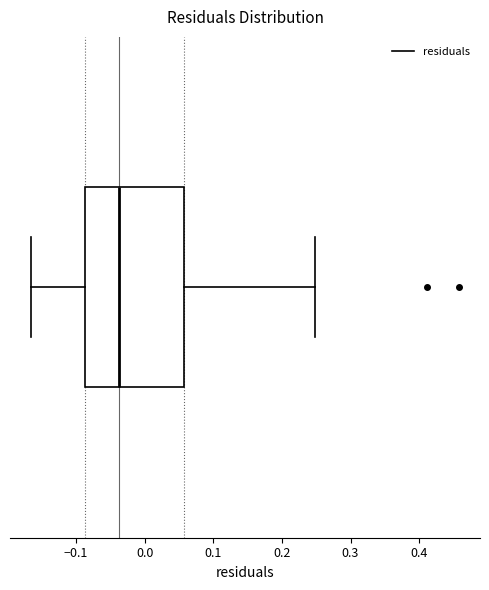

Read this box plot against the x-axis: the position of the median line, the range covered by the box, and the ends of both whiskers. The values are not printed on the chart, so give them approximately, as read against the axis.

median -0.04, box -0.09 to 0.06, whiskers -0.17 to 0.25